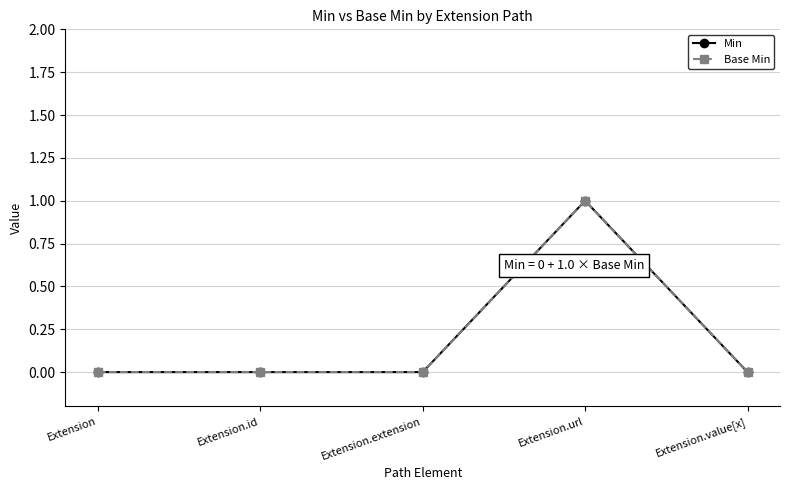

True or false: Base Min and Min cross at least once.

False